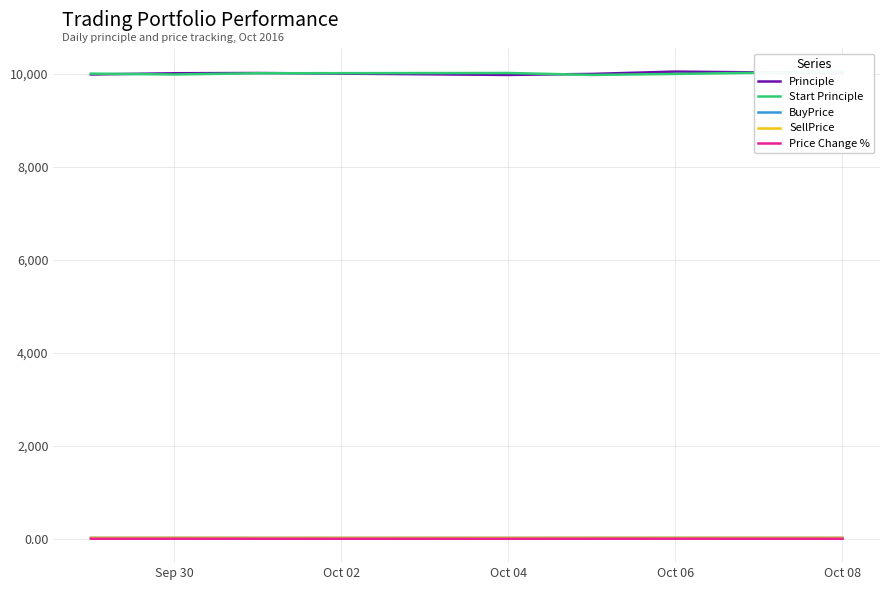

The value of Principle at Oct 06 is 7008.7. True or false?

False